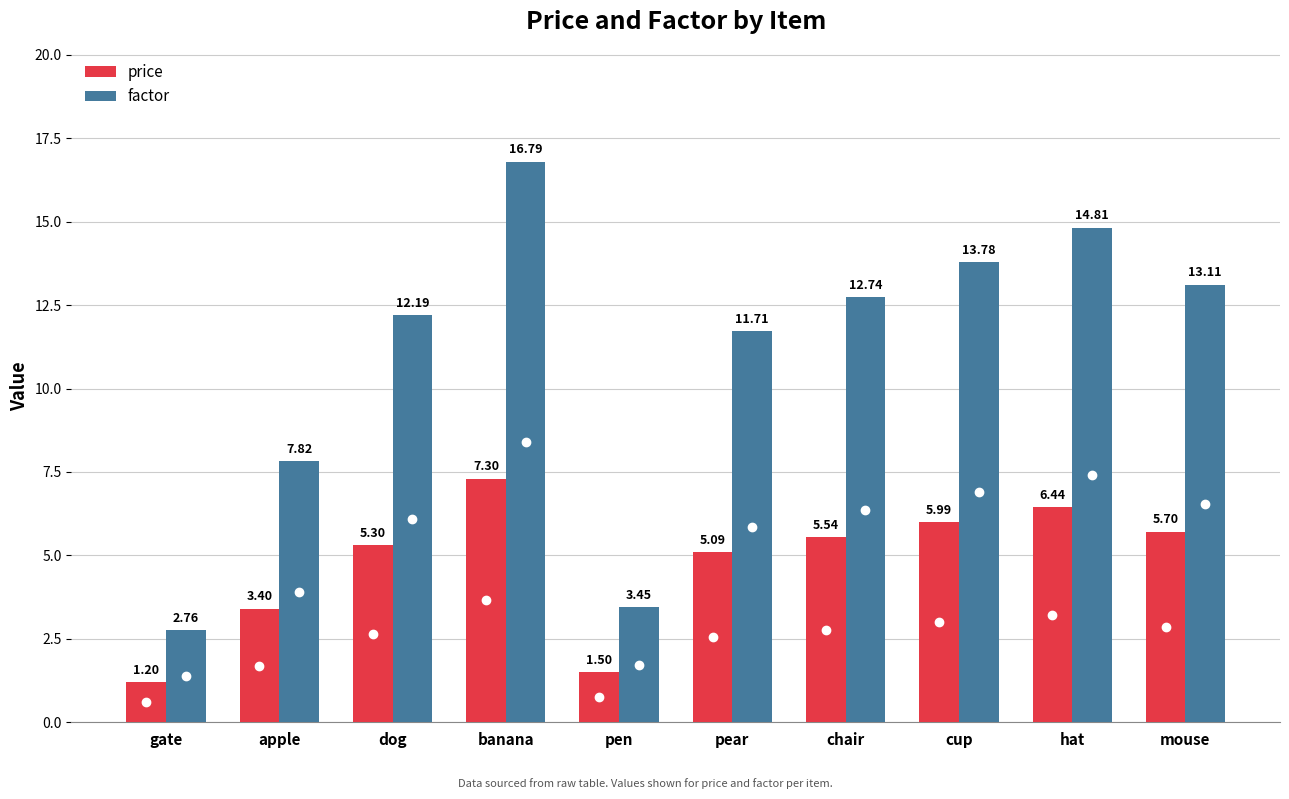

What is the minimum value shown in the chart?

1.2